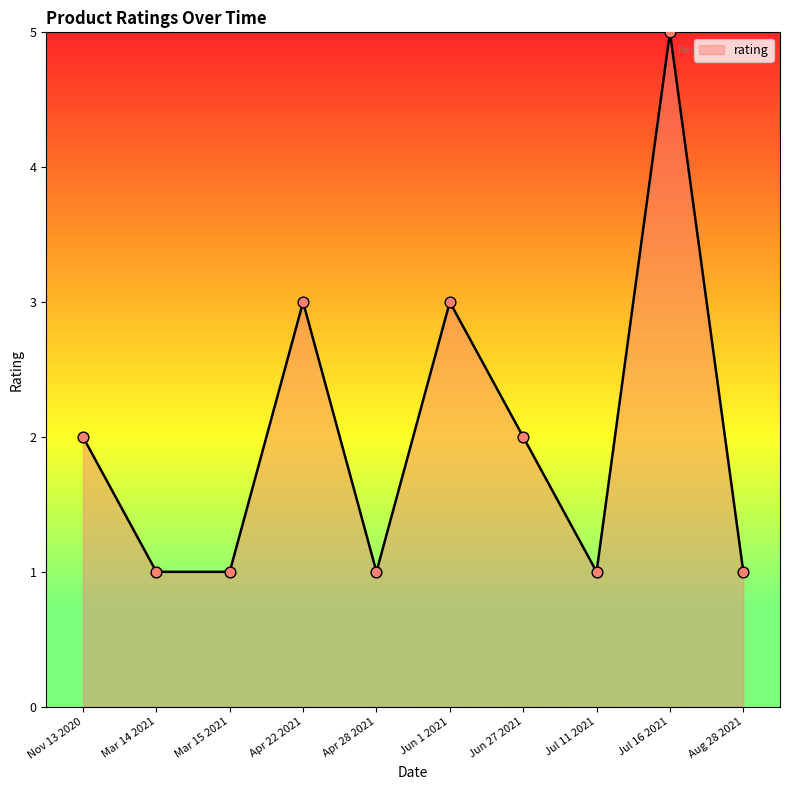

Approximately how many times larger is the value at Jul 16 2021 compared to Nov 13 2020?

2.5